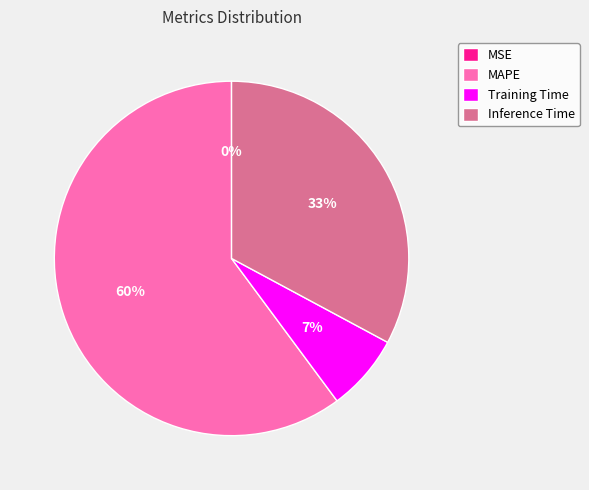

Is there a majority slice in this chart?

Yes